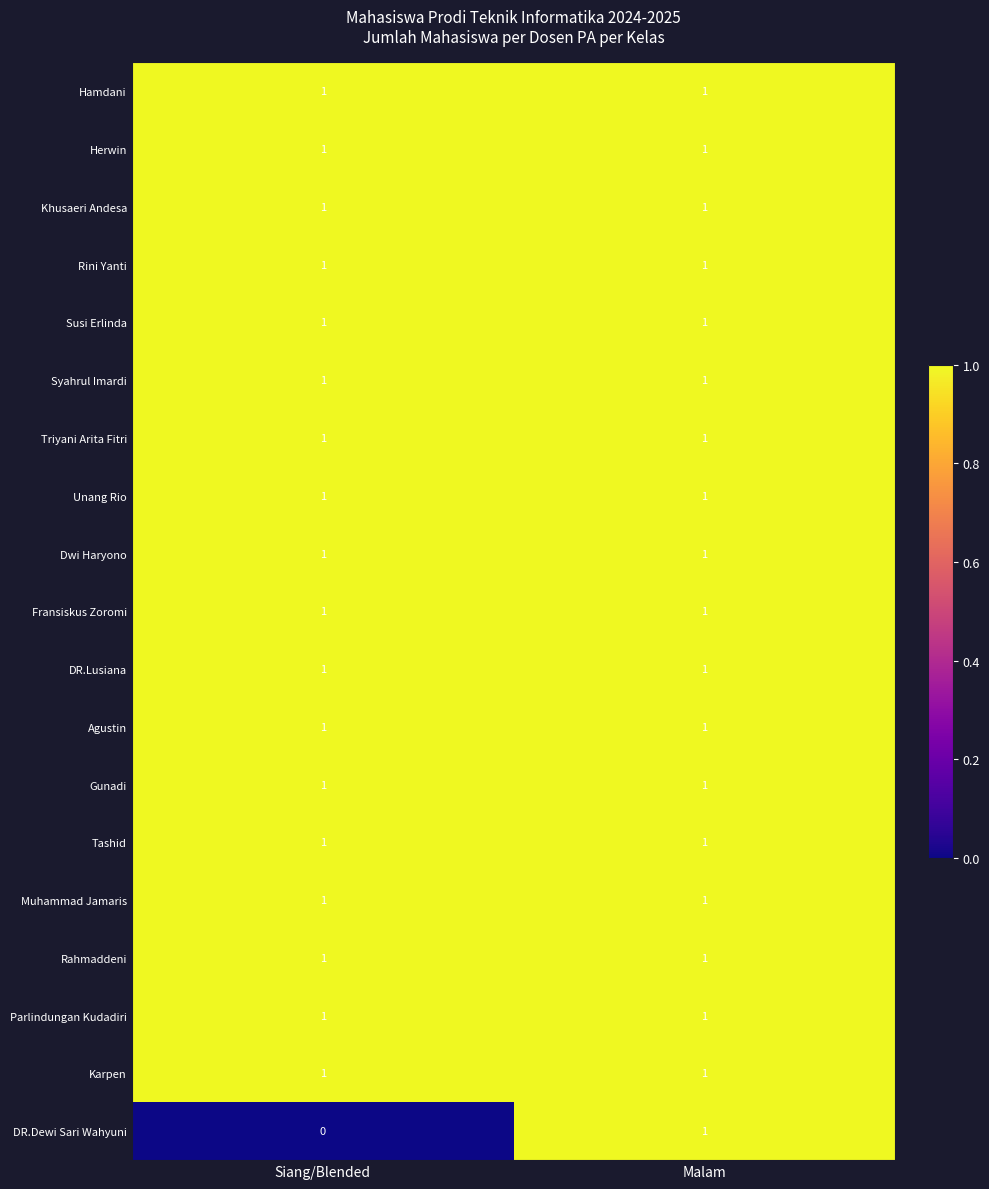

At how many categories does at least one series exceed 0?

2